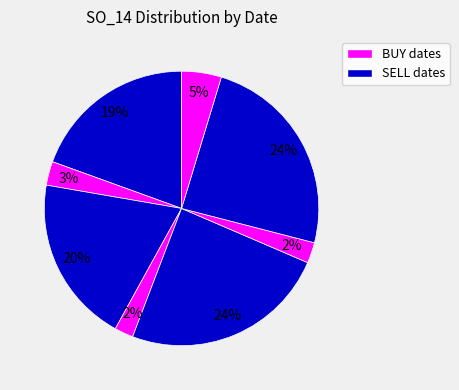

Is there any slice that represents more than half of the pie?

No